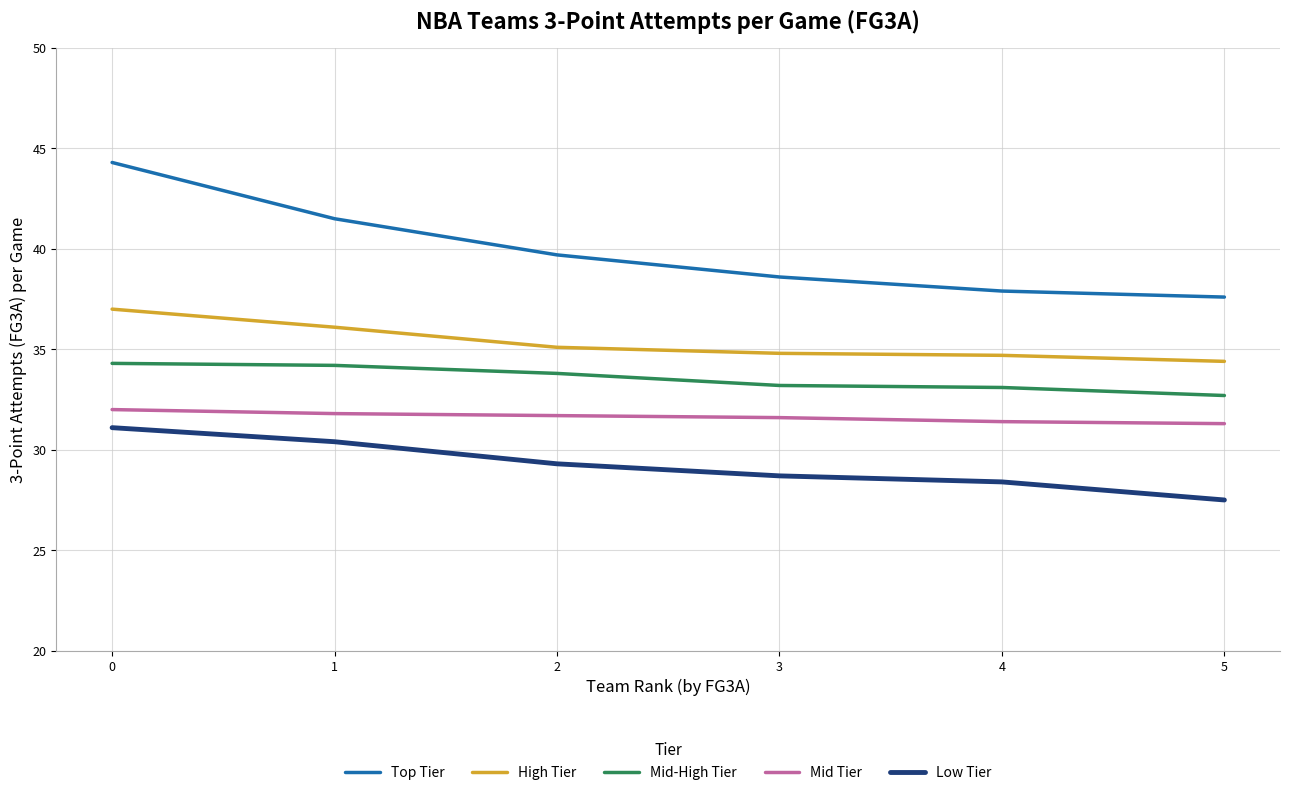

What is the spread (max minus min) of values at 1?

11.1